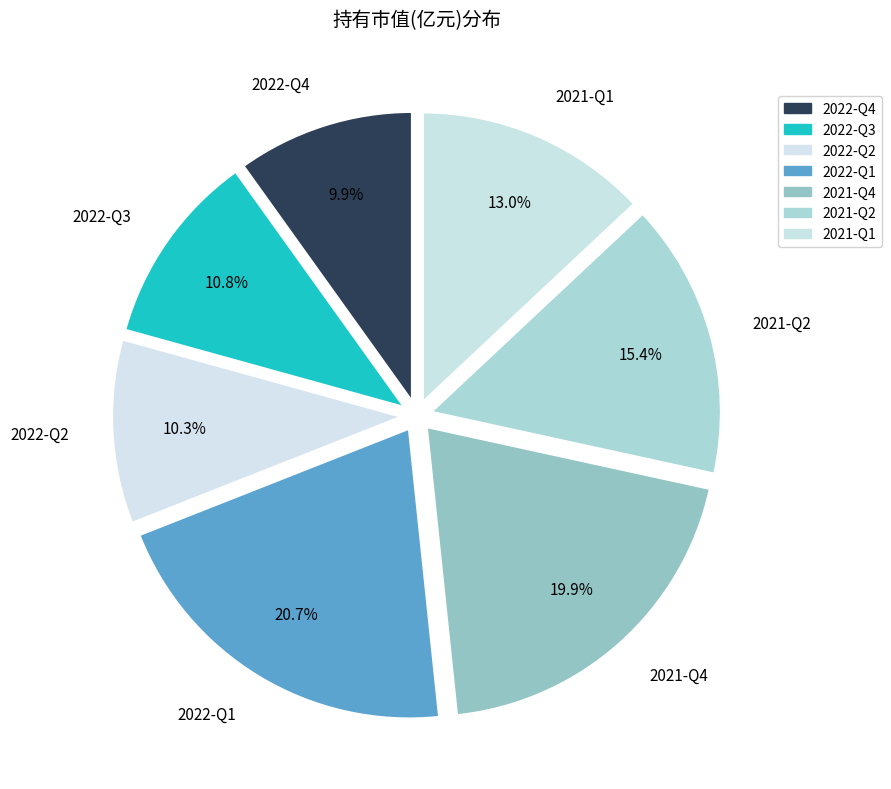

Do 2022-Q2 and 2021-Q1 together represent more than half of the pie?

No